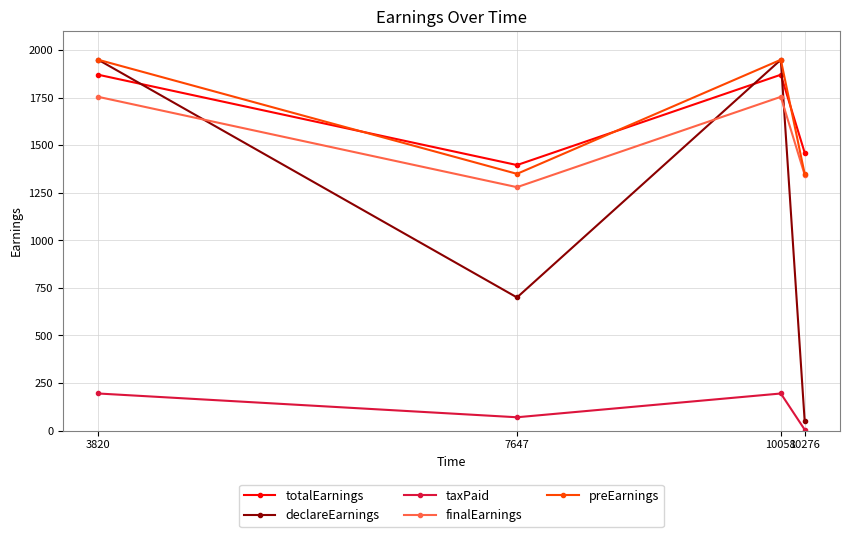

What is the lowest value of the finalEarnings series?

1280.0